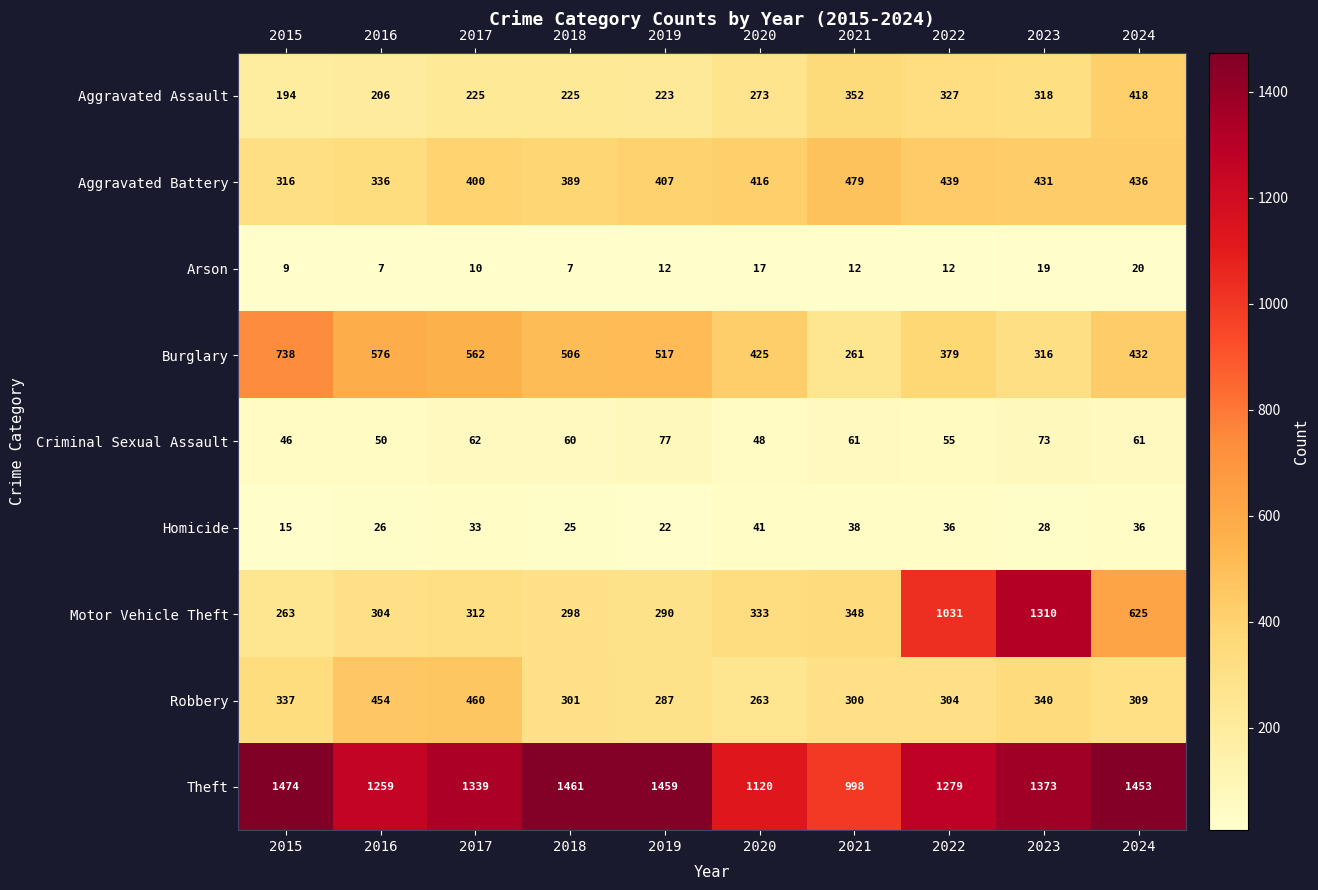

What is the average value of the Criminal Sexual Assault series?

59